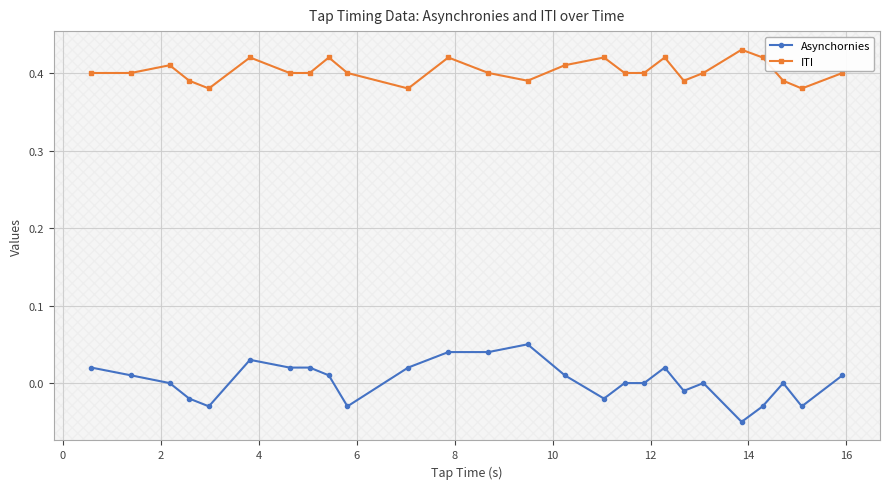

Which series has the largest total across all categories?

ITI